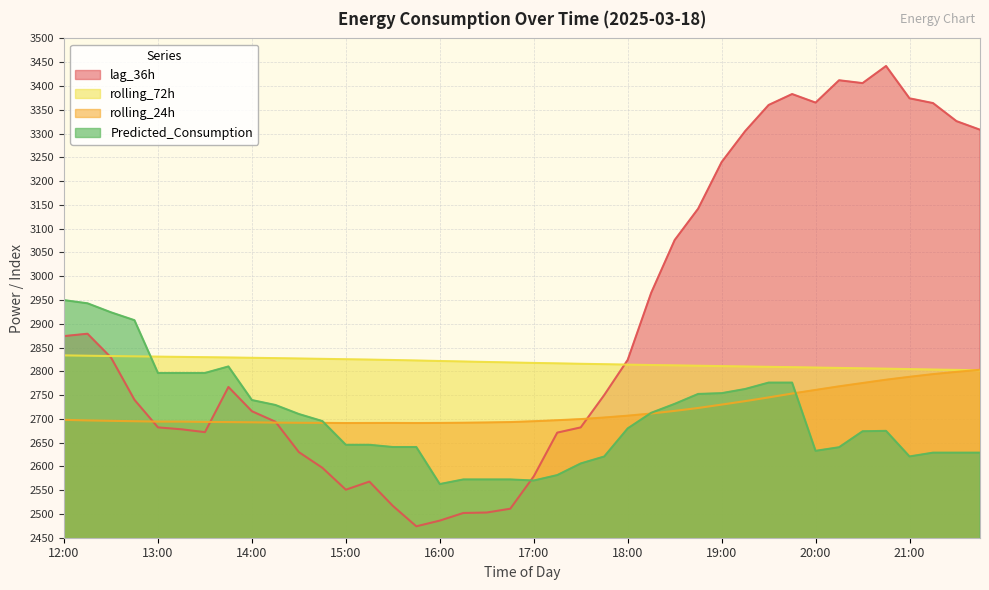

Which label corresponds to the smallest value in the chart?

15:45